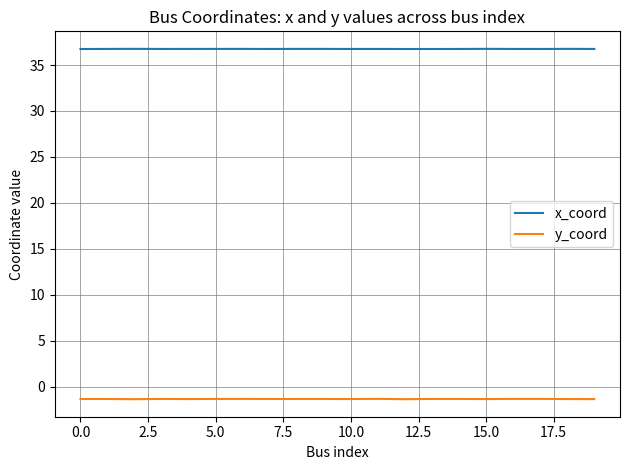

What is the maximum value for y_coord?

-1.3